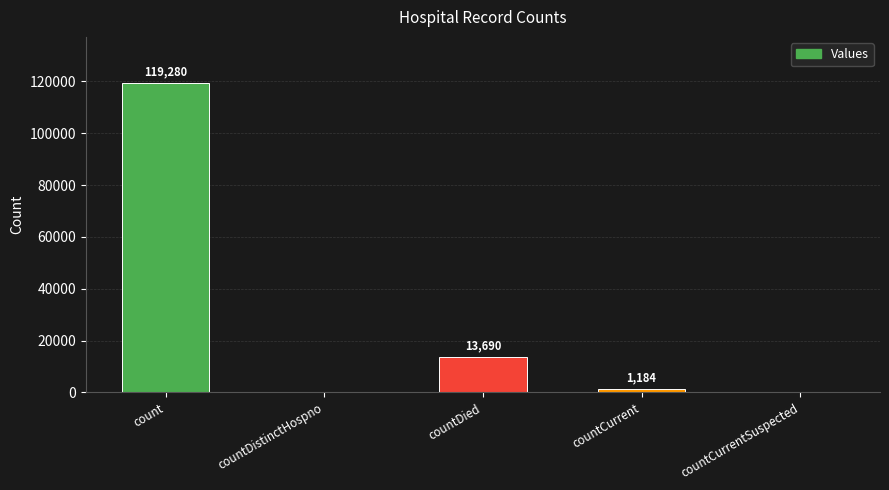

Approximately how many times larger is the value at count compared to countCurrent?

100.7